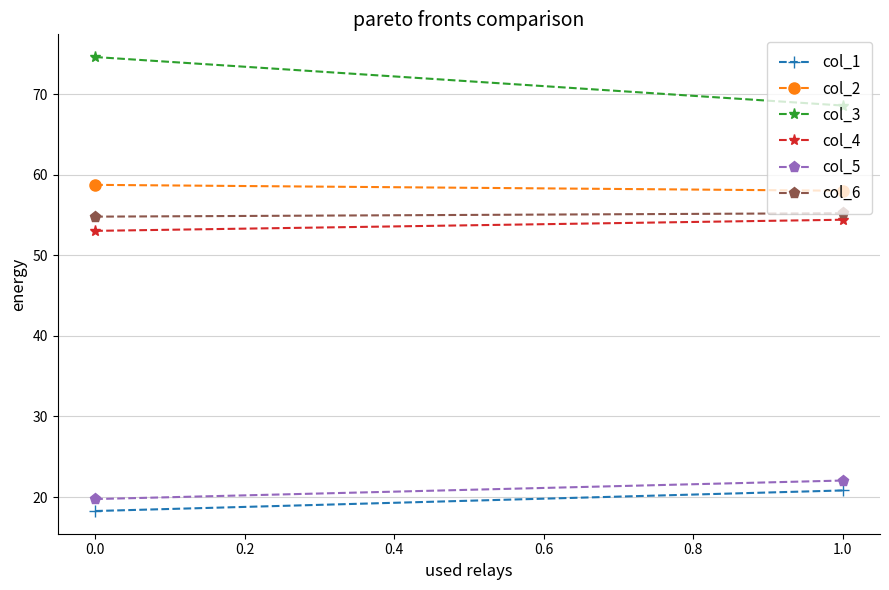

Reading left to right, what are all the values shown in this chart?

col_1: 18.3	20.8
col_2: 58.7	58.0
col_3: 74.6	68.6
col_4: 53.0	54.4
col_5: 19.7	22.0
col_6: 54.8	55.2